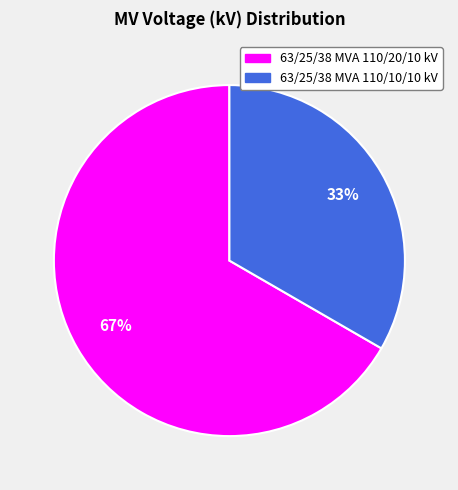

Rank the categories by value from lowest to highest.

63/25/38 MVA 110/10/10 kV, 63/25/38 MVA 110/20/10 kV